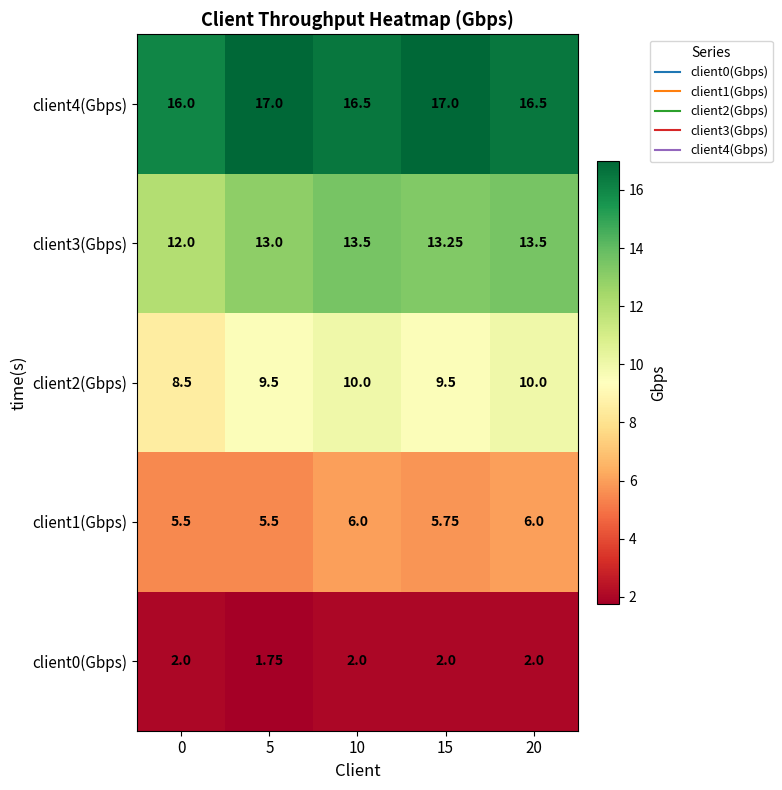

Reading right to left, transcribe all the data shown in this chart.

client0(Gbps): 20=2.0	15=2.0	10=2.0	5=1.8	0=2.0
client1(Gbps): 20=6.0	15=5.8	10=6.0	5=5.5	0=5.5
client2(Gbps): 20=10.0	15=9.5	10=10.0	5=9.5	0=8.5
client3(Gbps): 20=13.5	15=13.2	10=13.5	5=13.0	0=12.0
client4(Gbps): 20=16.5	15=17.0	10=16.5	5=17.0	0=16.0